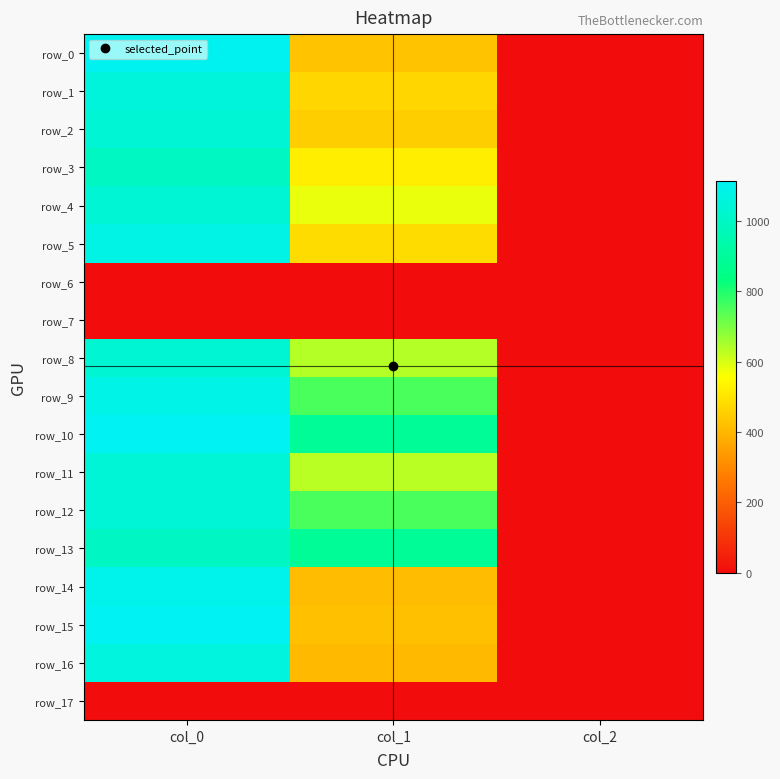

List the series in order of their peak value, highest first.

row_15, row_10, row_0, row_14, row_9, row_5, row_16, row_1, row_11, row_12, row_2, row_4, row_8, row_13, row_3, row_6, row_7, row_17